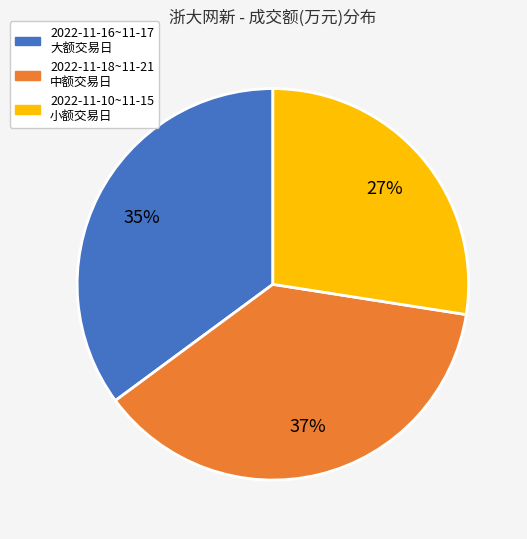

To the nearest percent, what percentage of the pie is 2022-11-16~11-17 大额交易日?

35%